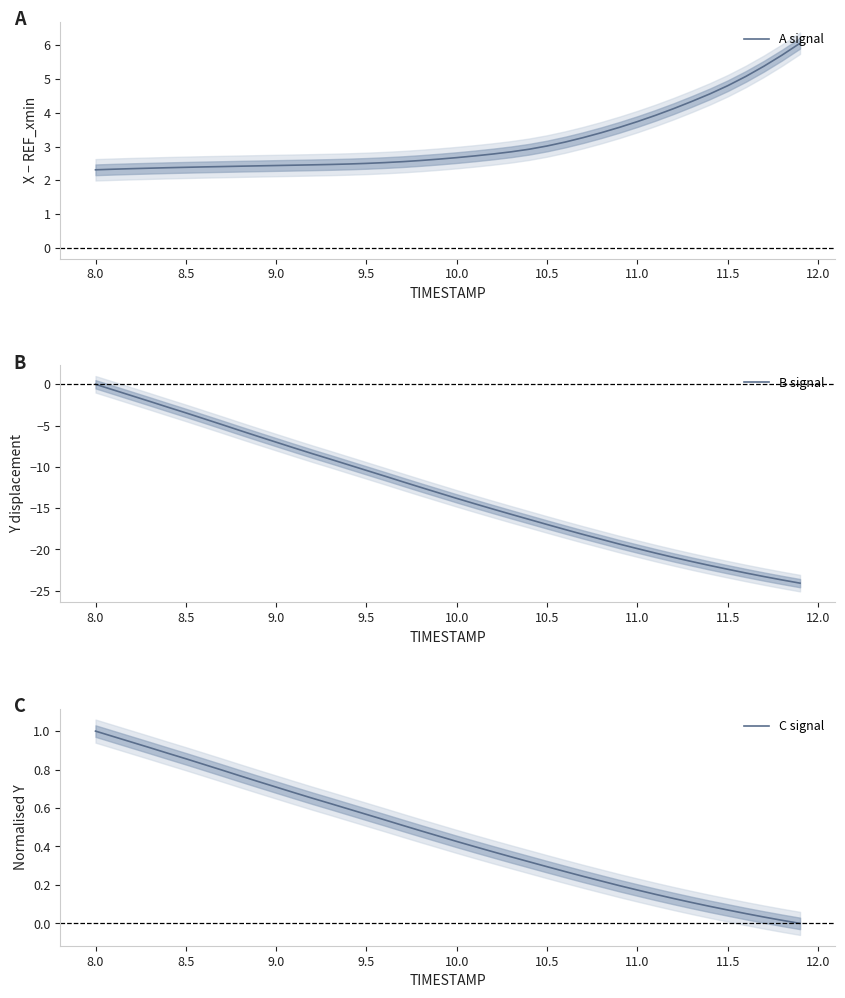

Is it true that A signal equals 3.8 at 9.5?

False